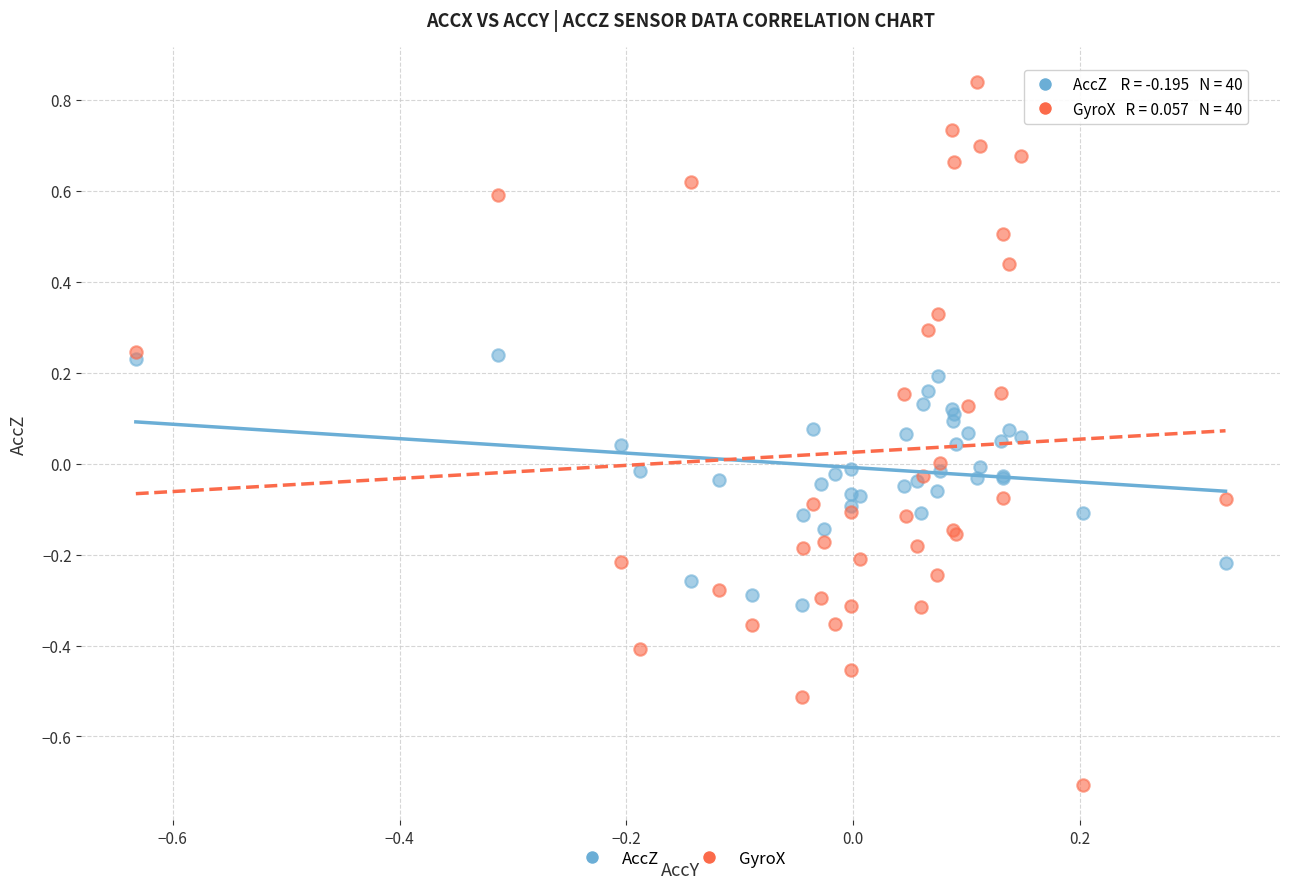

Which series has the largest Y range (max minus min)?

GyroX